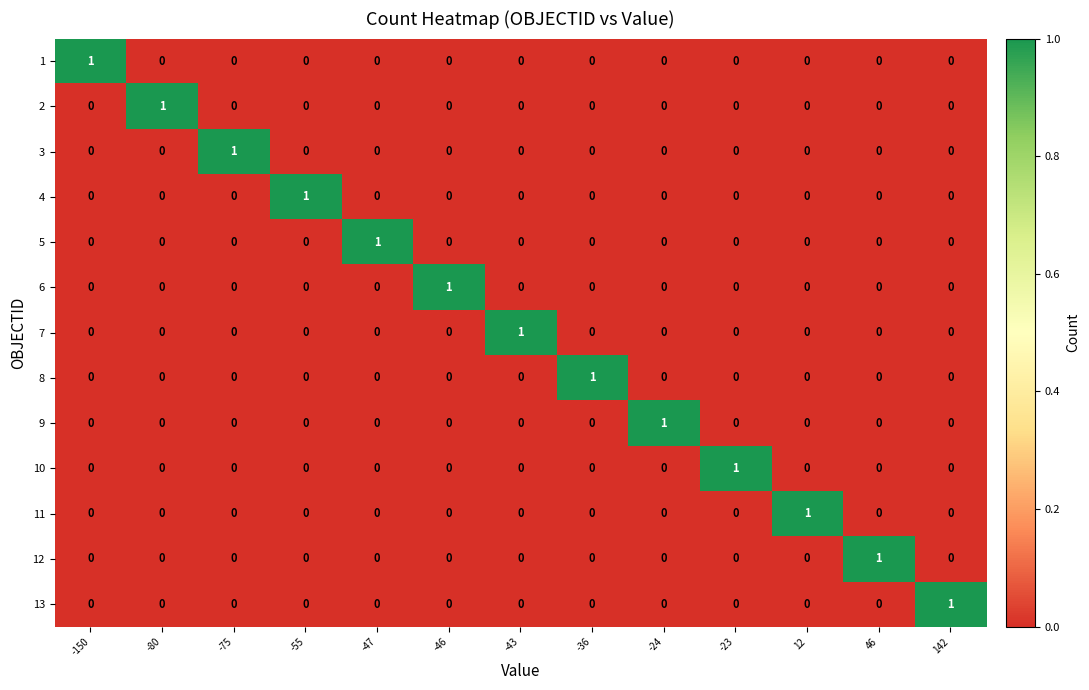

How many 1 values are between 0 and 1?

13